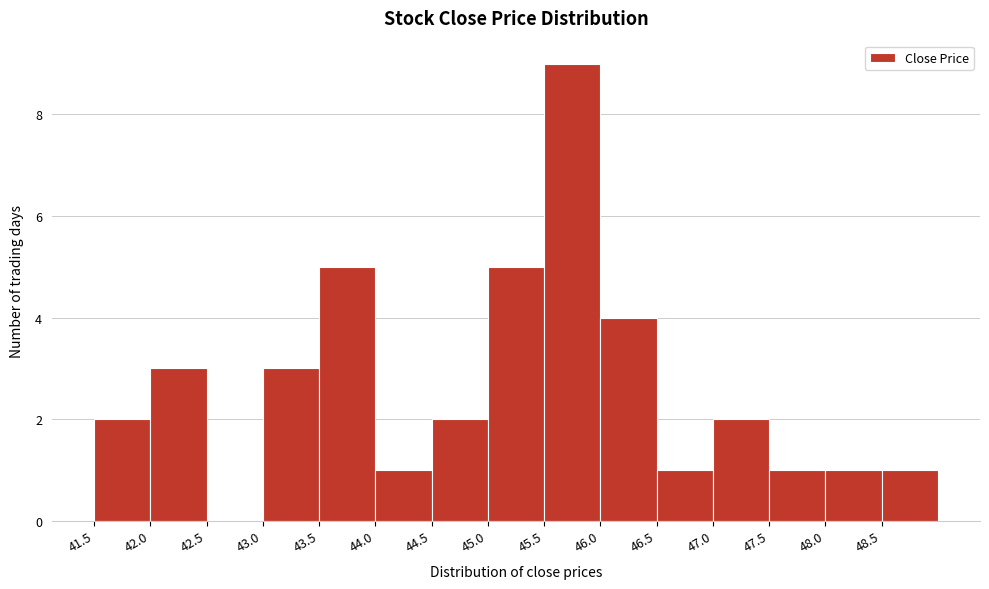

Reading left to right, transcribe this chart: for each bar, give the range it covers on the x-axis and its height. The values are not printed on the chart, so give them approximately, as read against the axis.

41.5 to 42.0: 2
42.0 to 42.5: 3
42.5 to 43.0: 0
43.0 to 43.5: 3
43.5 to 44.0: 5
44.0 to 44.5: 1
44.5 to 45.0: 2
45.0 to 45.5: 5
45.5 to 46.0: 9
46.0 to 46.5: 4
46.5 to 47.0: 1
47.0 to 47.5: 2
47.5 to 48.0: 1
48.0 to 48.5: 1
48.5 to 49.0: 1